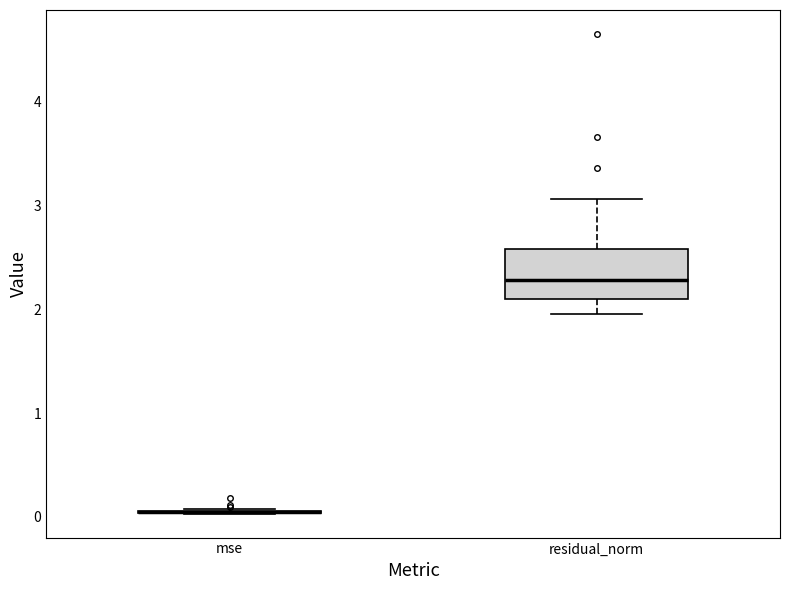

Comparing the boxes themselves (not the whiskers), which one is the tallest?

residual_norm